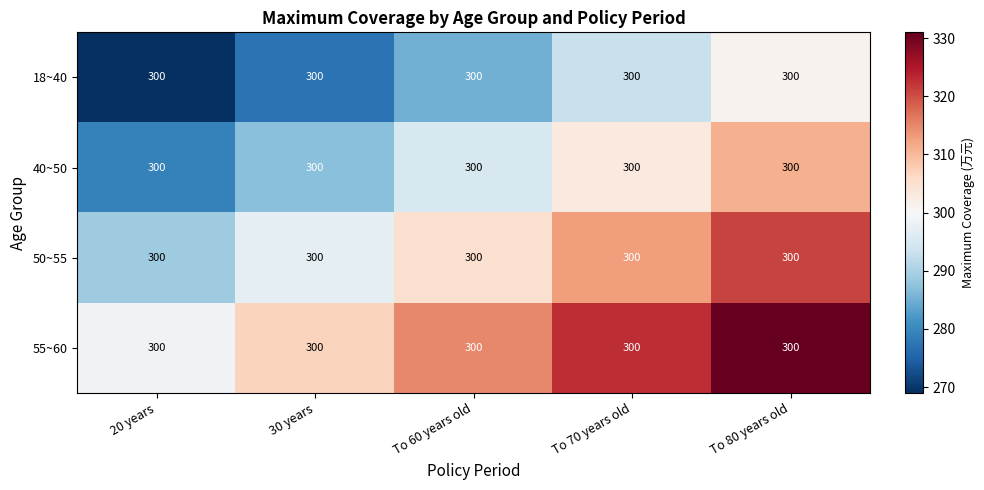

What is the average value of the 40~50 series?

295